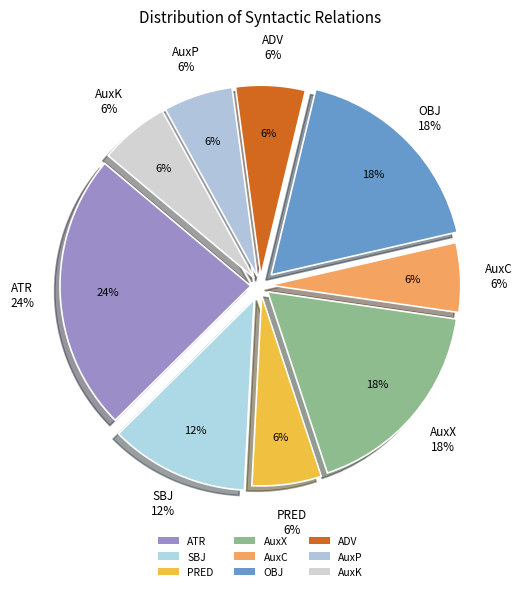

To the nearest percent, what is the combined percentage of ADV and AuxC?

12%